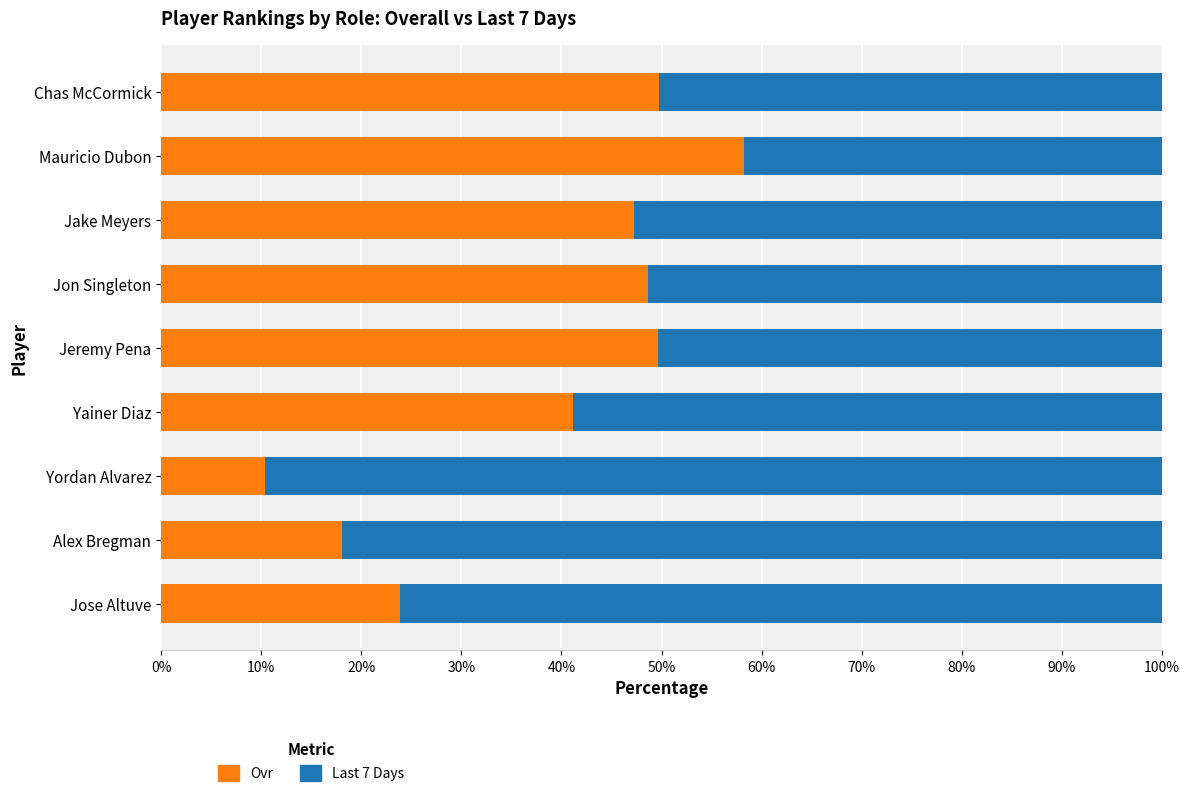

What are all the series names shown in the legend?

Ovr, Last 7 Days